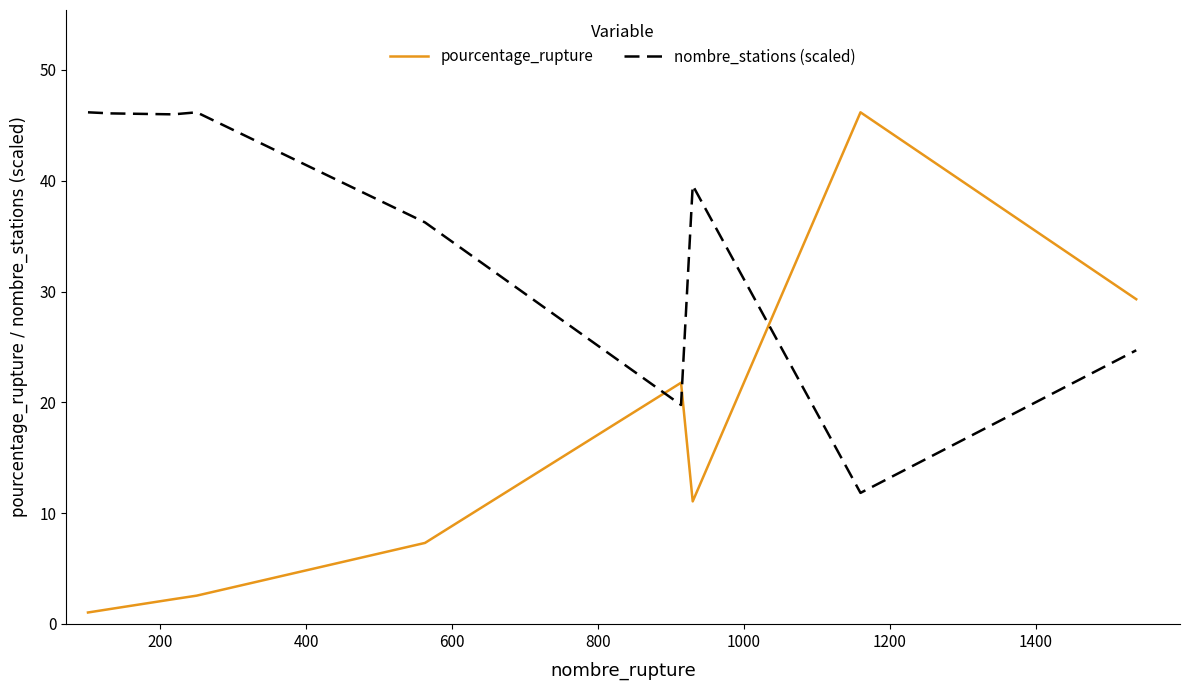

How many lines are shown in the chart?

2